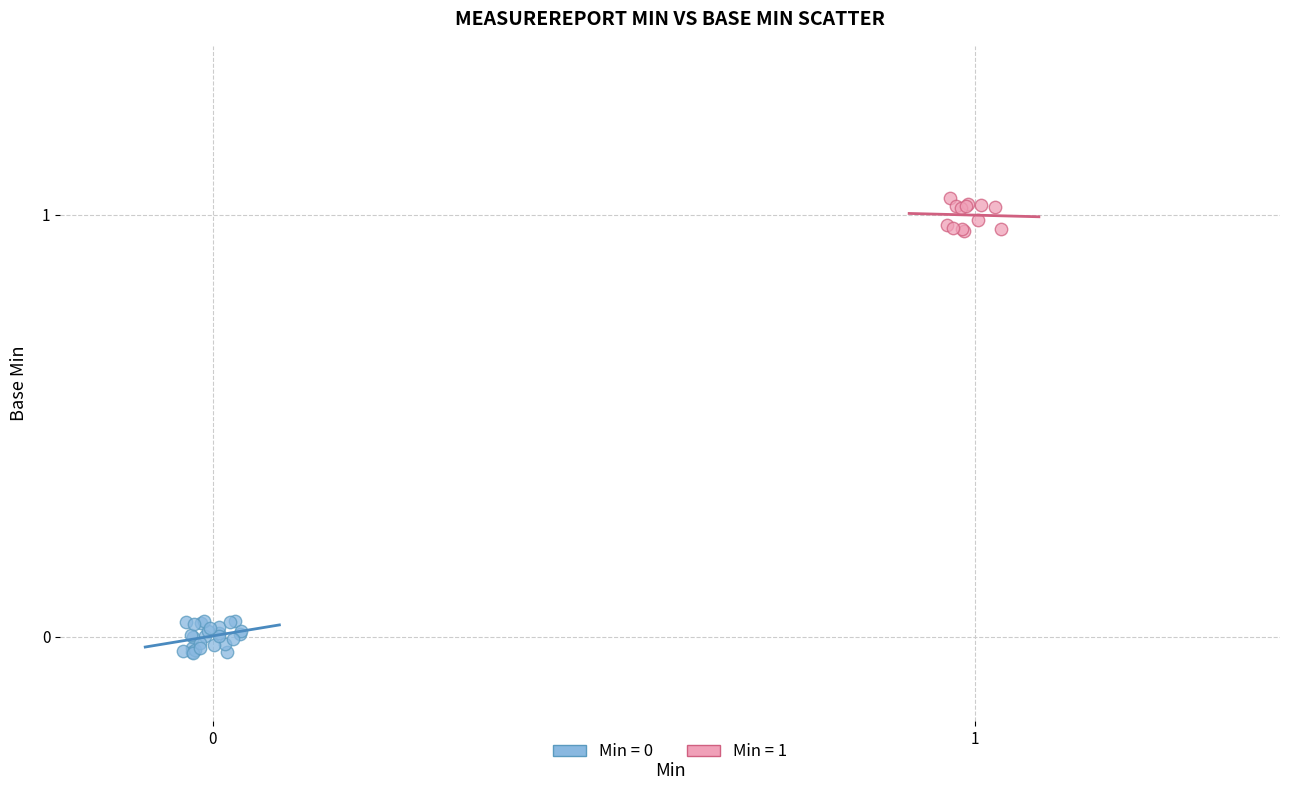

Which series contains the highest Y value?

Min = 1